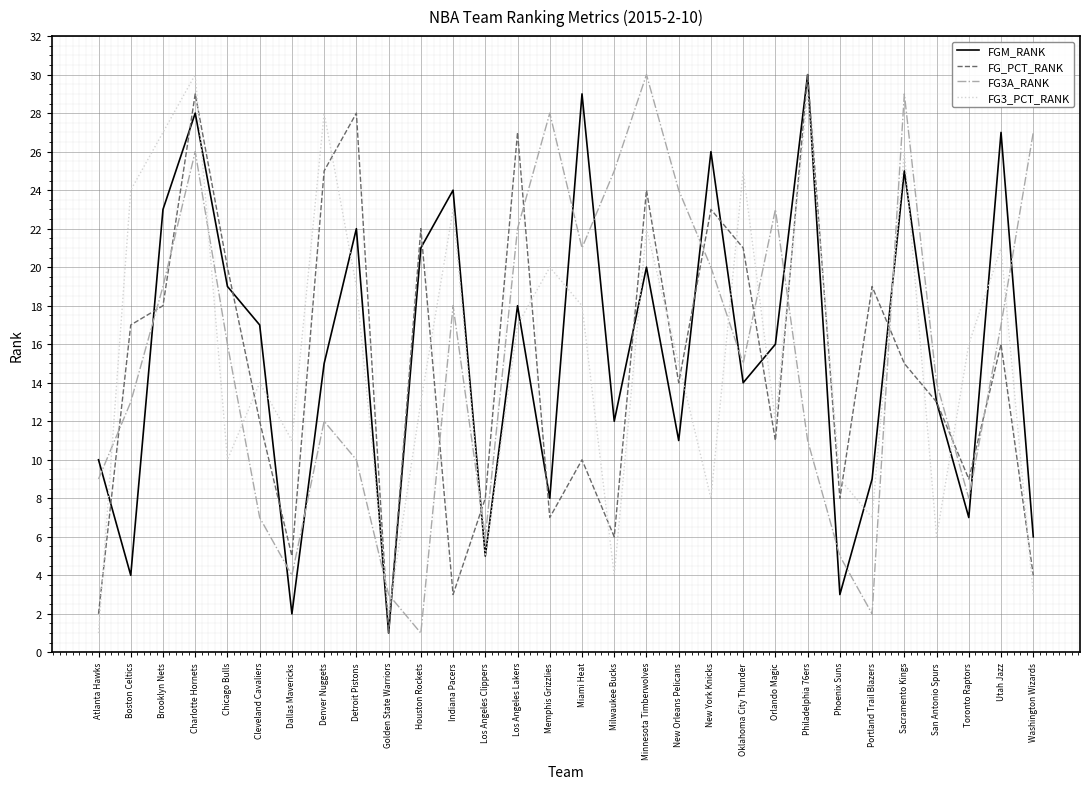

Which series changed the most between Chicago Bulls and Dallas Mavericks?

FGM_RANK